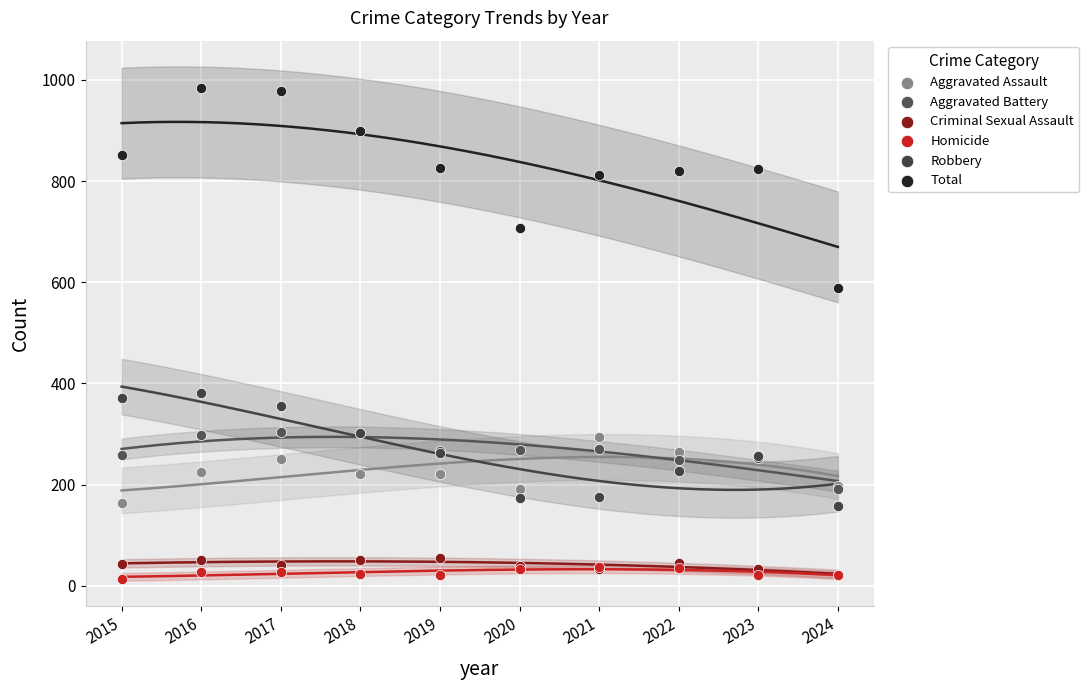

What are all the series names shown in the legend?

Aggravated Assault, Aggravated Battery, Criminal Sexual Assault, Homicide, Robbery, Total